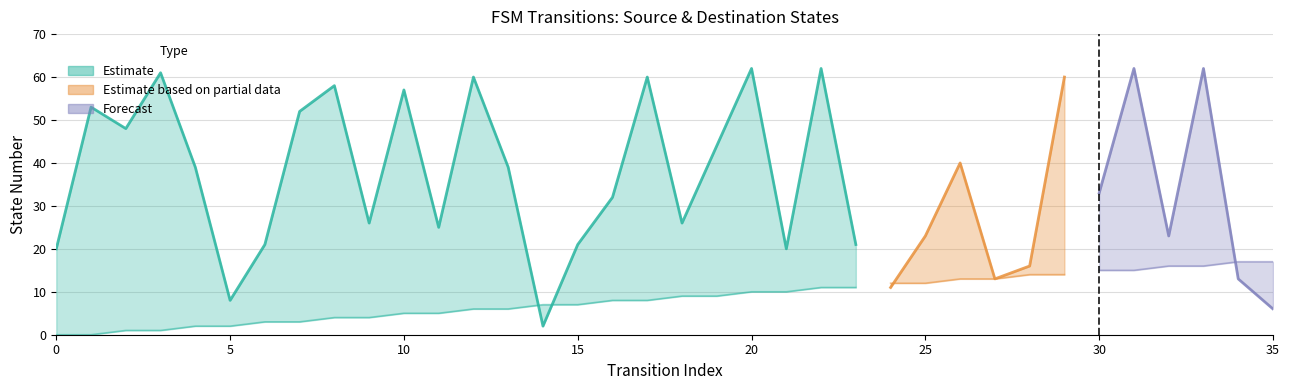

What is the total value across all series at 0?

20